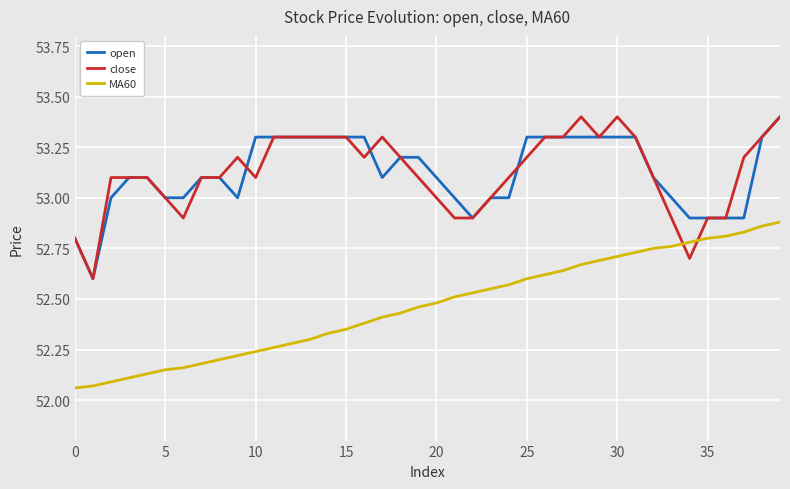

Does the chart display data point markers on the line(s)?

No